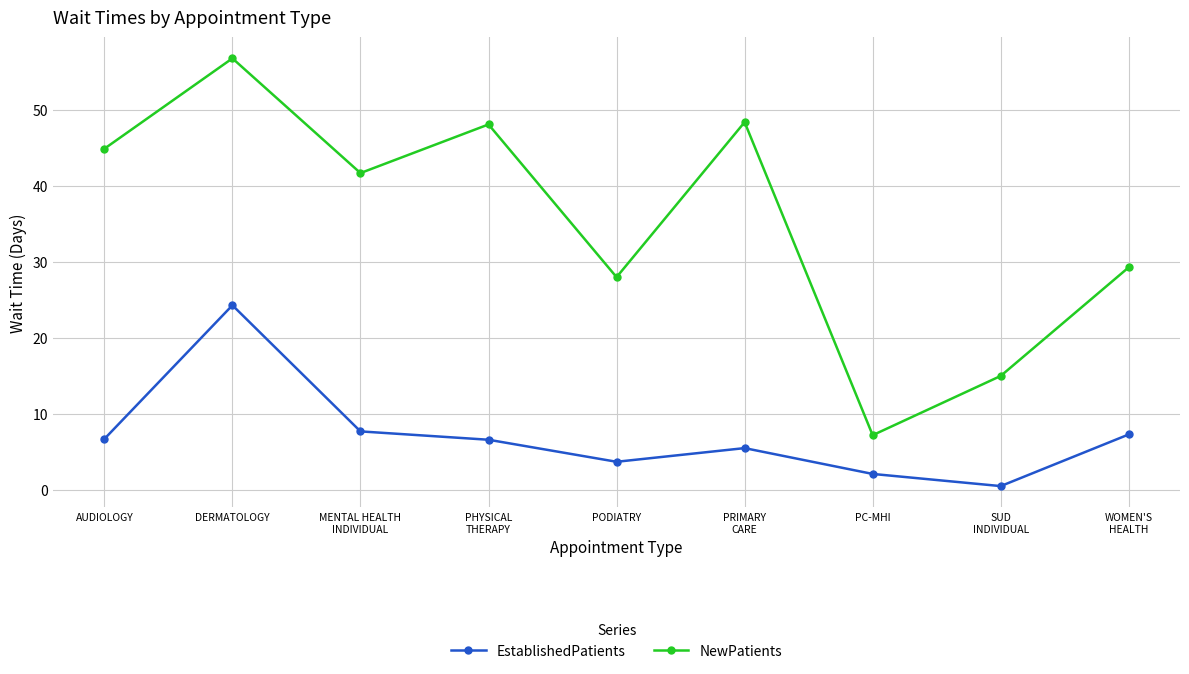

True or false: EstablishedPatients and NewPatients intersect in this chart.

False